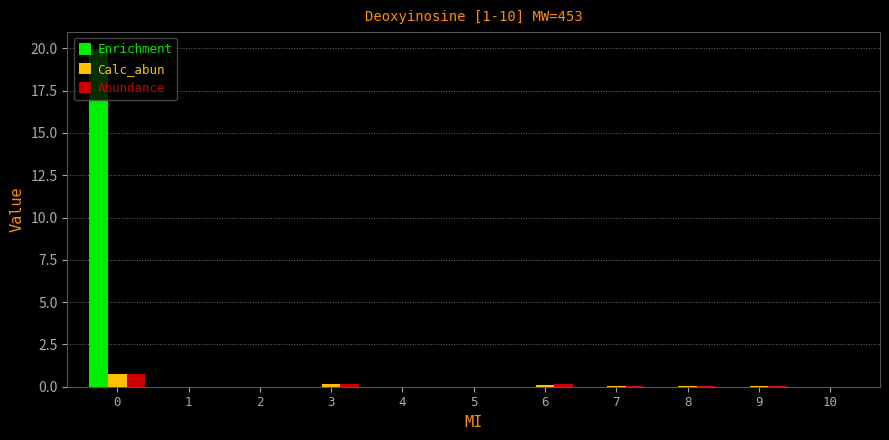

Is it true that Abundance equals 0.0 at 8?

True